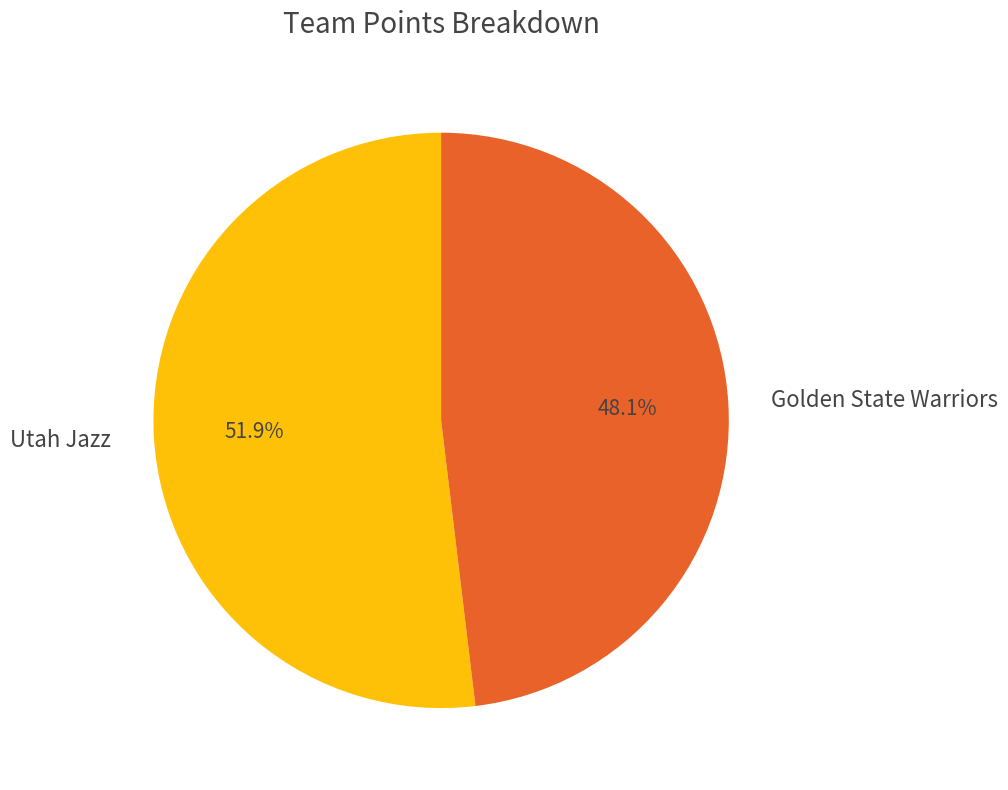

What is the largest slice in the pie chart?

Utah Jazz